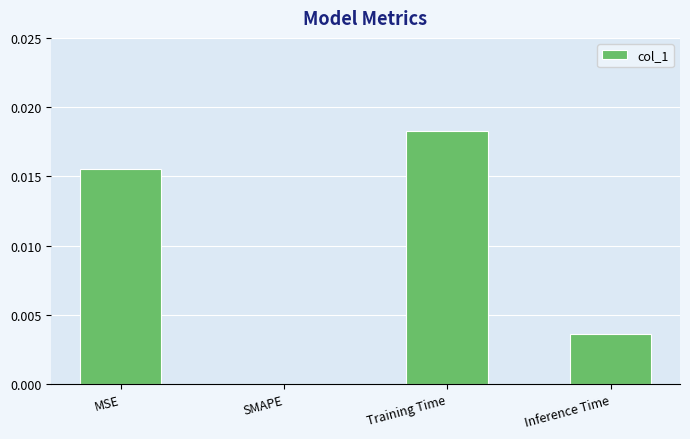

Between SMAPE and MSE, which is larger?

MSE